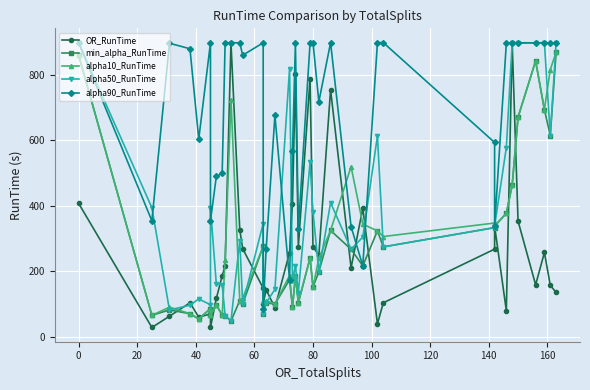

Reading left to right, what are all the values shown in this chart?

OR_RunTime: 407.4	27.9	62.3	103.4	59.4	69.3	27.9	116.7	186.3	216.0	898.9	326.9	268.7	148.0	100.2	143.7	88.0	257.1	406.8	803.8	275.0	788.8	275.1	248.8	754.8	210.0	392.8	39.0	103.4	267.5	338.0	79.5	899.3	353.5	158.3	257.3	157.1	134.9
min_alpha_RunTime: 860.5	65.0	81.5	69.9	54.1	85.8	65.0	96.5	65.7	64.3	47.7	110.3	99.2	276.2	70.3	103.1	99.4	173.9	89.6	186.3	103.8	240.4	151.5	198.5	324.7	267.1	216.3	323.5	274.4	333.3	338.0	377.1	463.2	671.1	843.0	694.4	614.6	869.8
alpha10_RunTime: 860.5	65.0	90.0	69.9	54.1	85.8	65.0	96.5	65.7	235.6	723.9	110.3	117.9	276.2	109.8	109.7	99.4	186.7	89.6	186.3	103.8	240.4	151.5	239.3	324.7	519.8	343.8	323.5	306.0	347.4	338.0	377.1	463.2	671.1	843.0	694.4	816.4	869.8
alpha50_RunTime: 899.2	394.1	81.5	95.9	115.1	97.4	394.1	160.9	158.3	64.3	47.7	293.9	99.2	345.8	70.3	103.1	144.3	819.4	170.1	217.2	134.3	532.7	382.4	198.5	409.8	267.1	304.4	613.4	274.4	333.3	338.0	577.8	899.2	897.5	898.7	898.5	614.6	898.6
alpha90_RunTime: 899.2	354.1	897.2	880.4	603.9	898.5	354.1	489.7	498.9	899.0	898.9	898.5	860.5	898.7	84.3	266.5	676.7	173.9	567.0	898.2	329.1	898.2	899.0	718.2	899.0	336.4	216.3	899.0	899.1	593.7	338.0	897.2	899.2	898.7	898.5	898.5	898.6	898.6